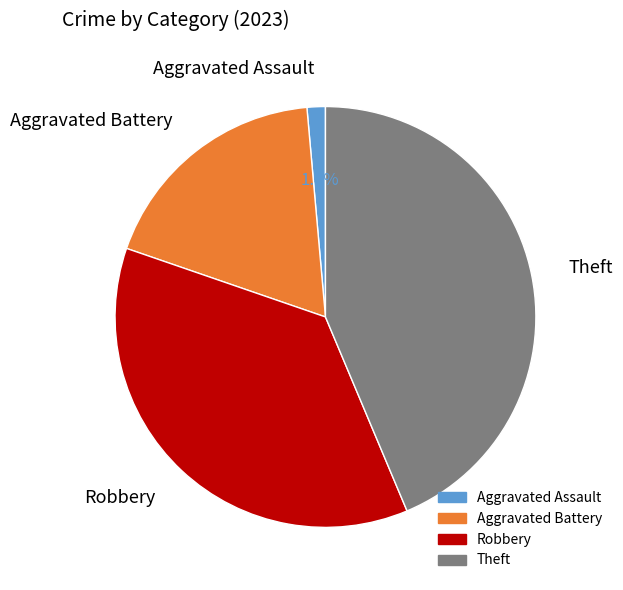

What percentage do Robbery and Aggravated Battery together represent?

54.9%